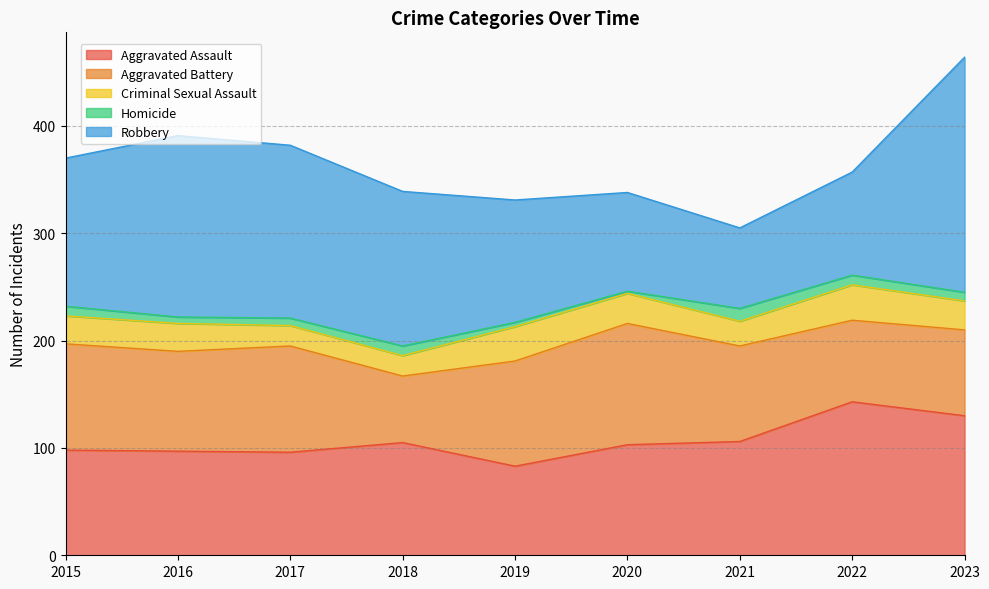

Which category has the lowest value in the Criminal Sexual Assault series?

2017